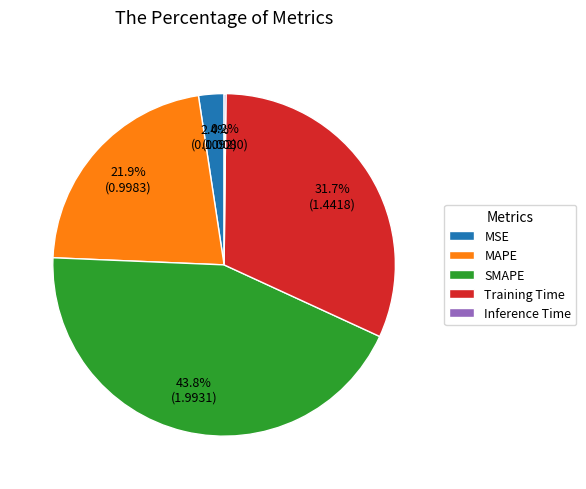

What percentage is NOT represented by SMAPE?

56.2%